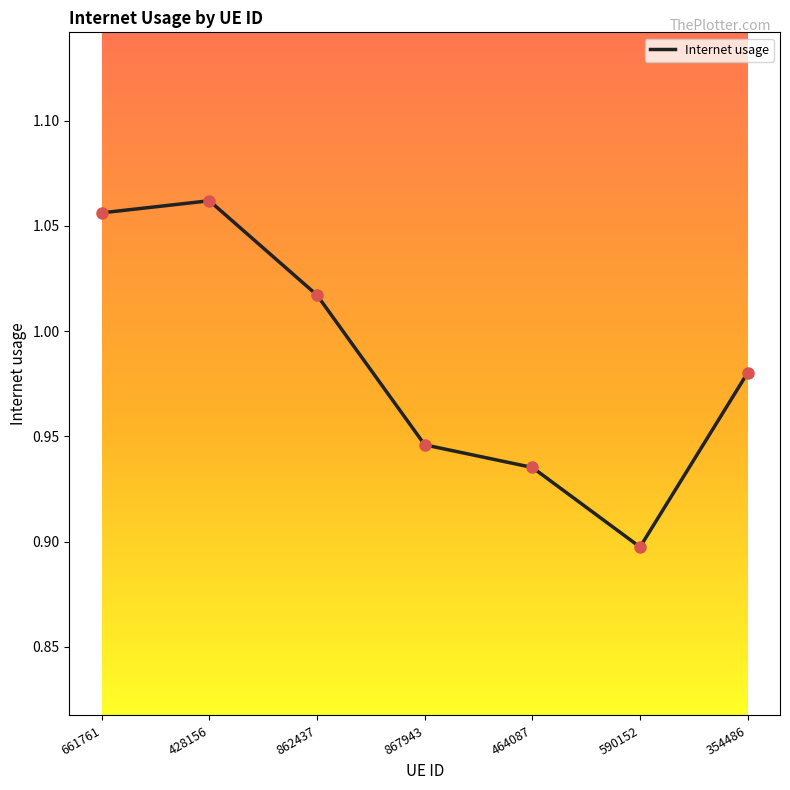

Which has a higher value, 428156 or 661761?

428156